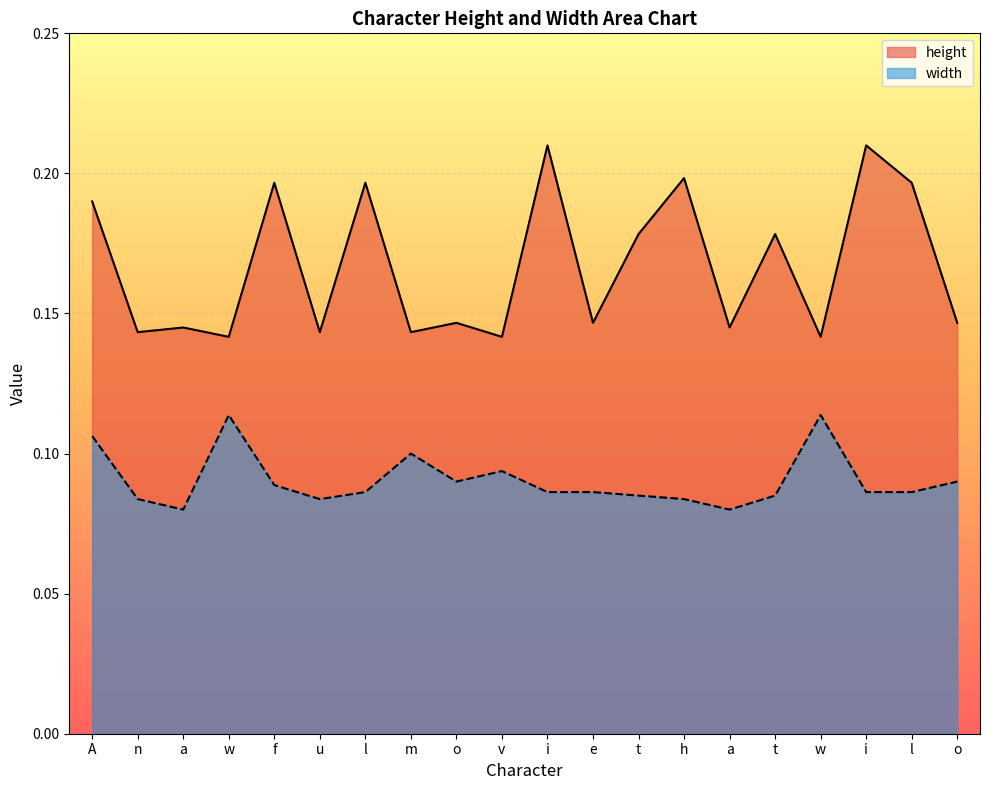

Which series has the largest total across all categories?

height